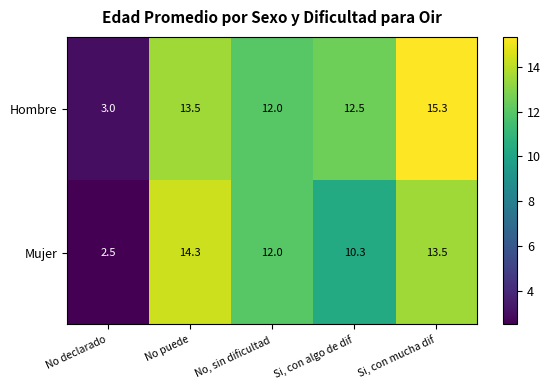

What is the sum of the Hombre values at No declarado and No puede?

16.5